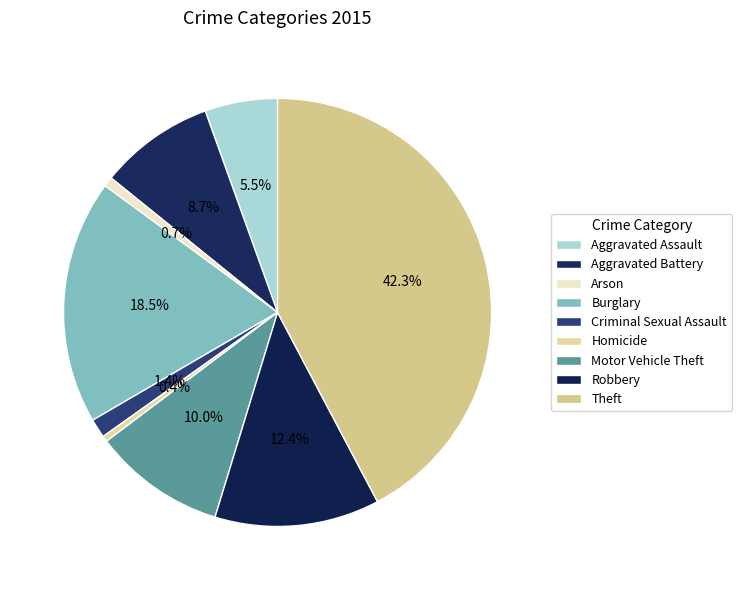

Do Burglary and Homicide together represent more than half of the pie?

No